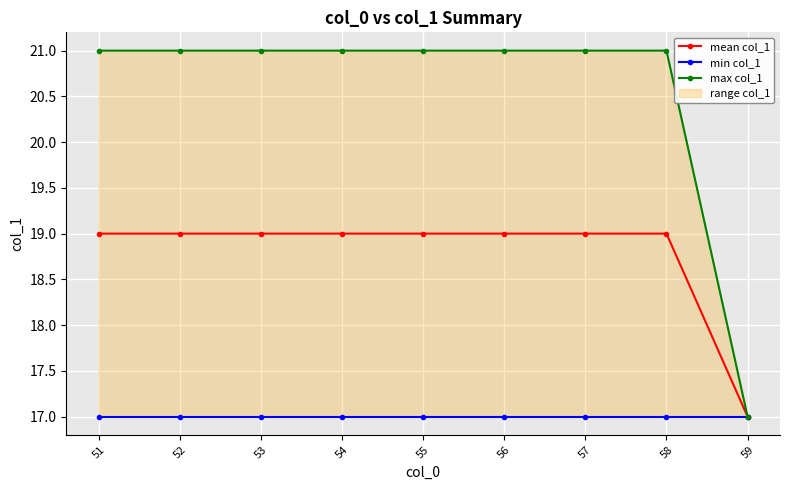

Rank the series by their average value, from lowest to highest.

min col_1, mean col_1, max col_1